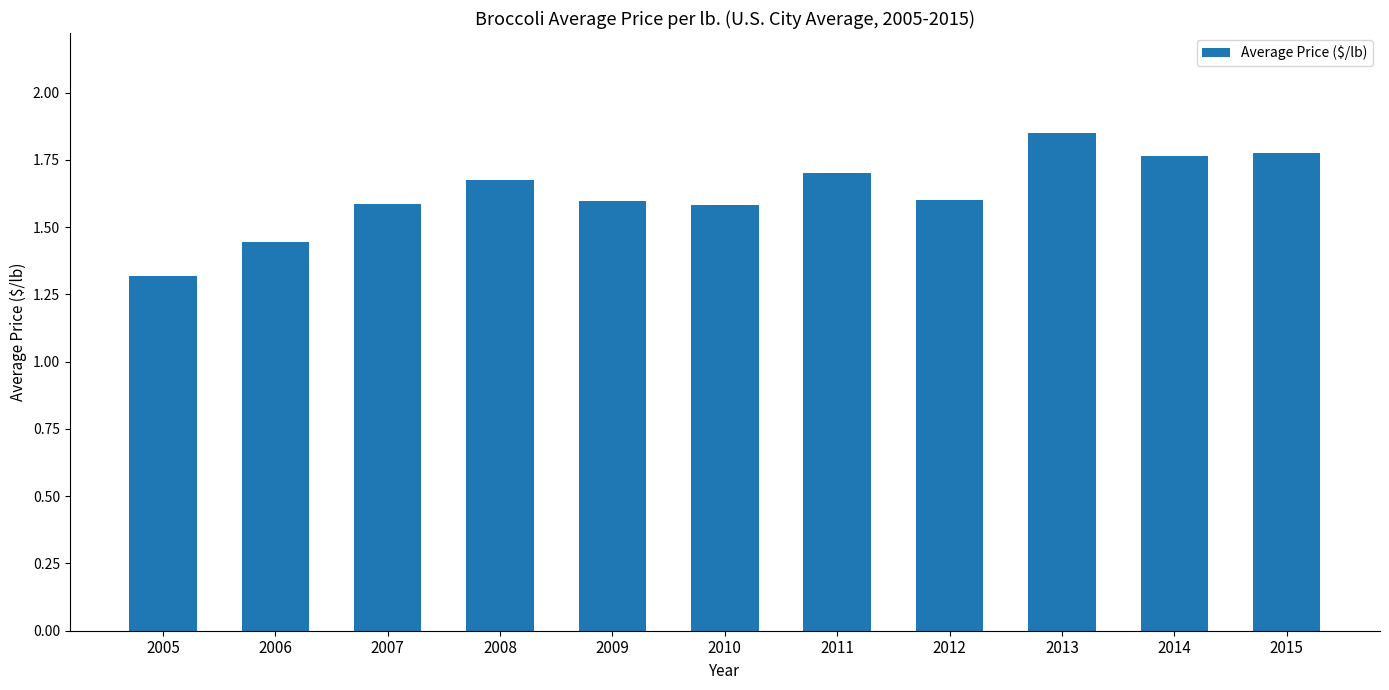

What is the change in value from 2007 to 2014?

+0.2